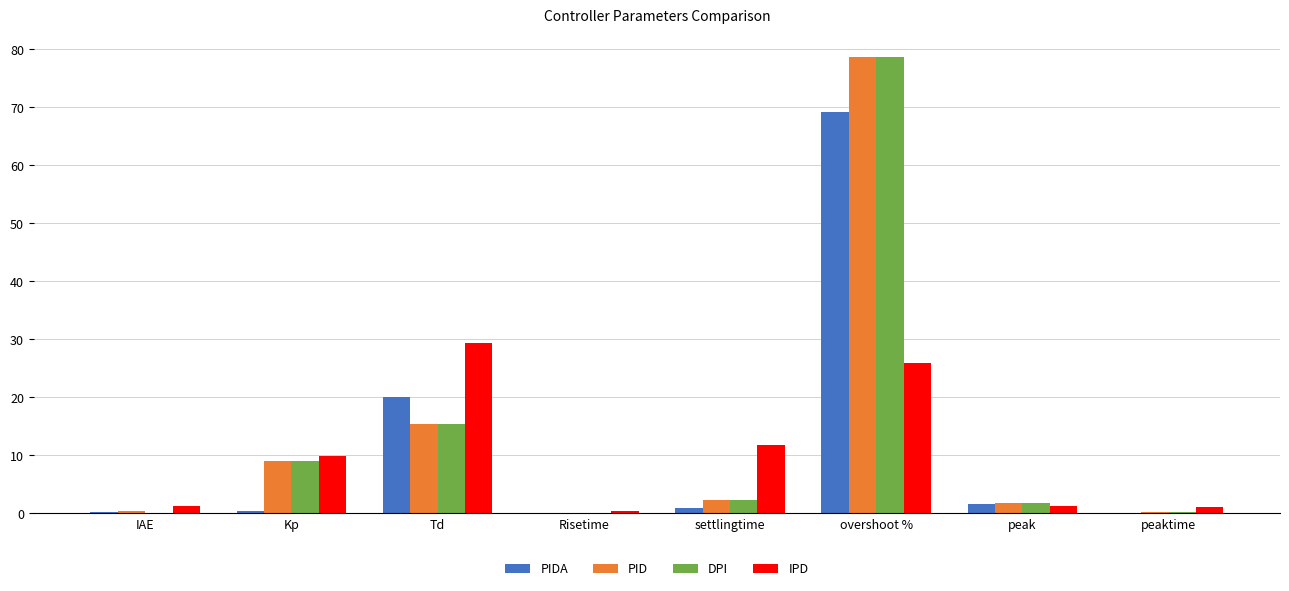

Between settlingtime and peak, which series saw the biggest shift?

IPD